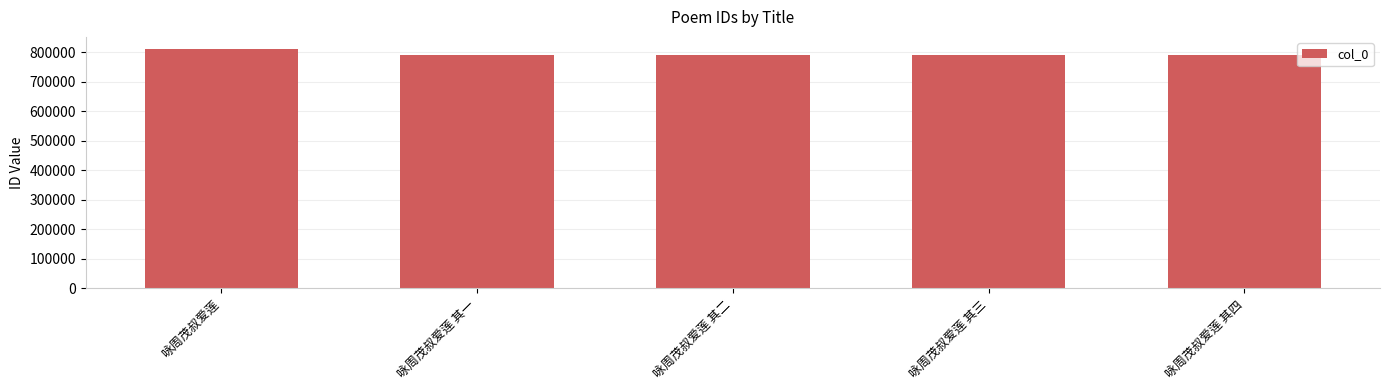

What is the difference between the maximum and minimum values?

20560